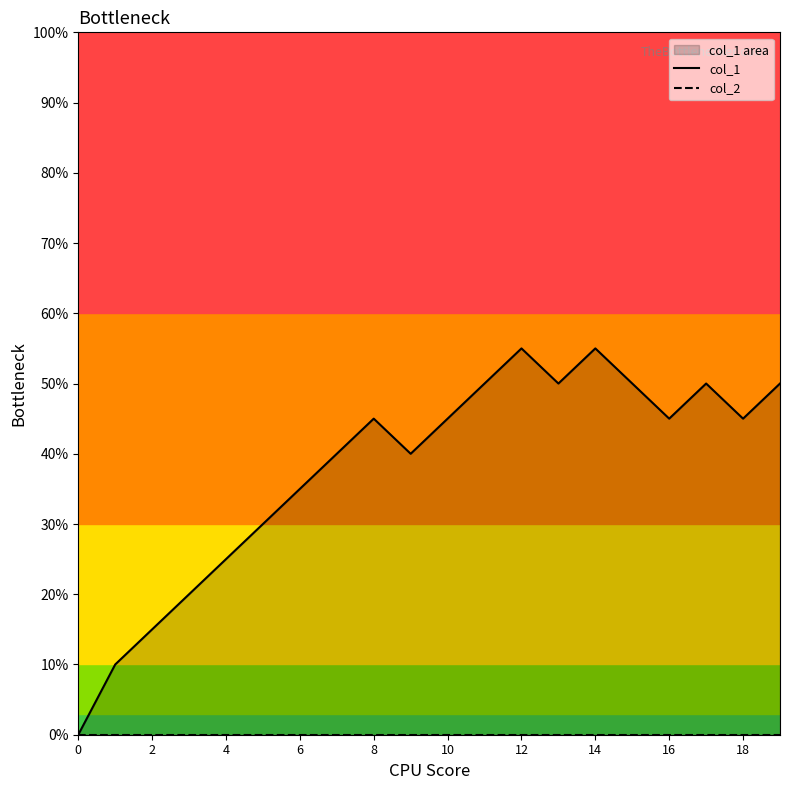

At which category is the sum across all series the highest?

12